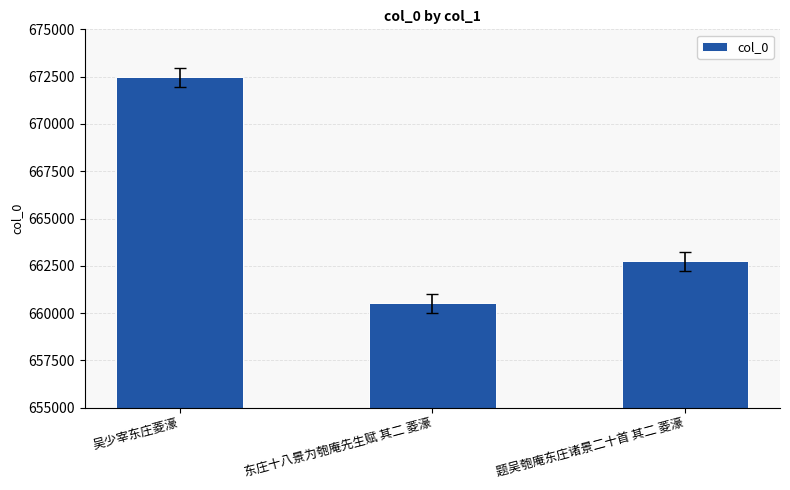

What is the label of the 2nd bar from the left?

东庄十八景为匏庵先生赋 其二 菱濠